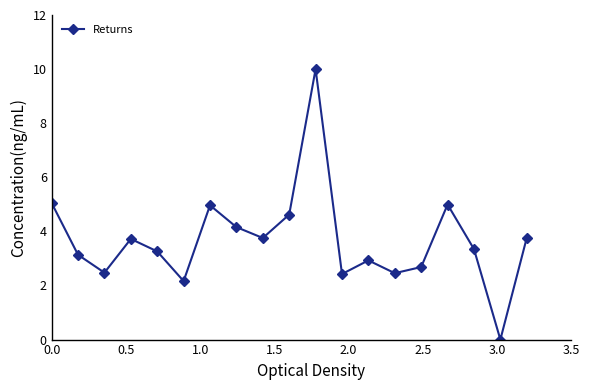

What is the sum of all values?

69.9